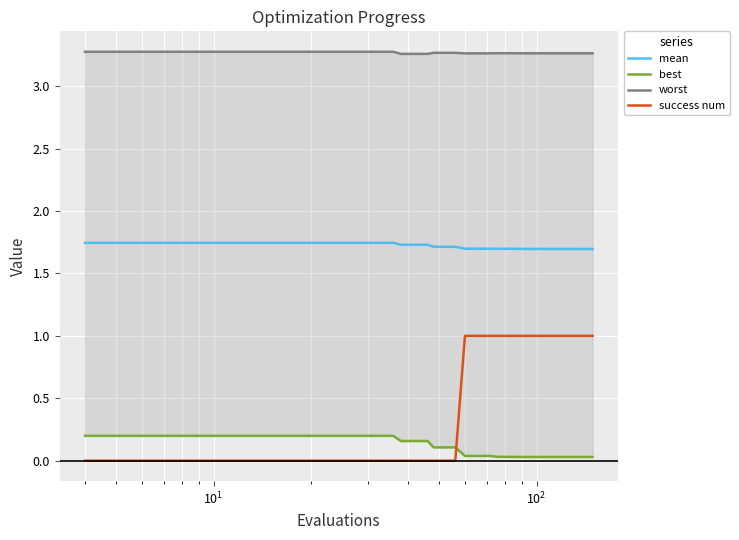

True or false: success num and mean cross at least once.

False